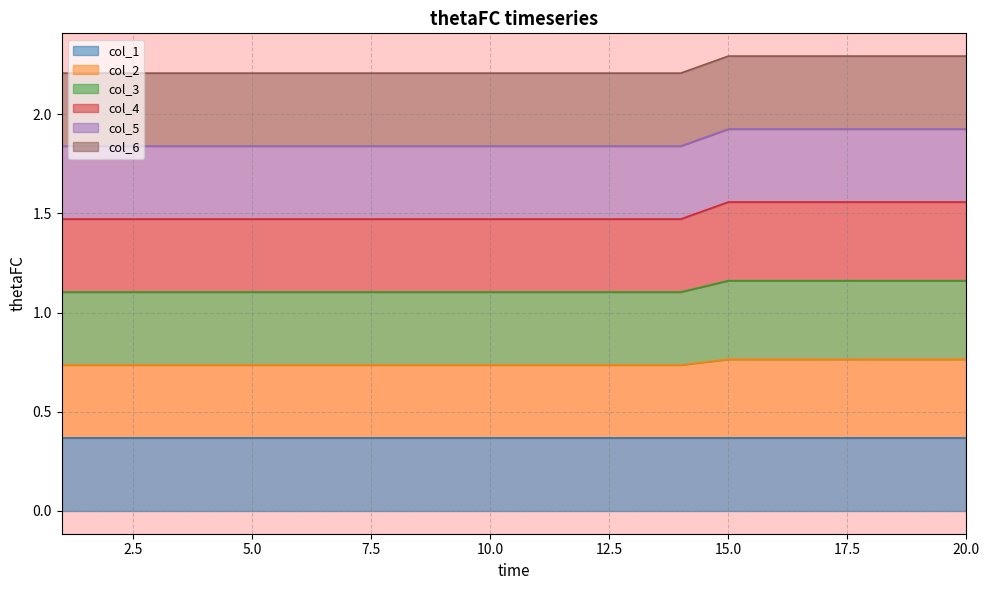

Does the chart display data point markers on the line(s)?

No